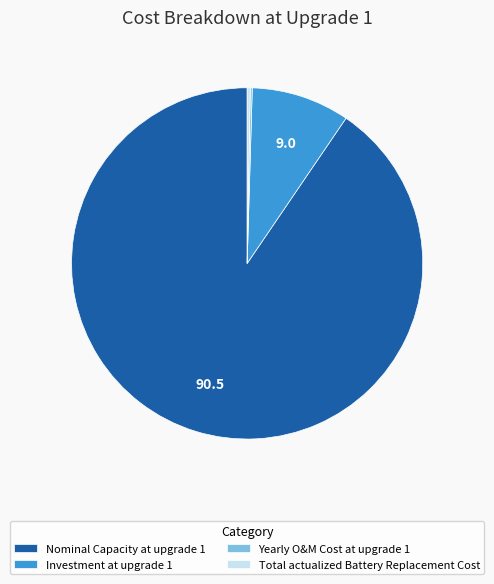

True or false: Investment at upgrade 1 accounts for 9% of the total.

True